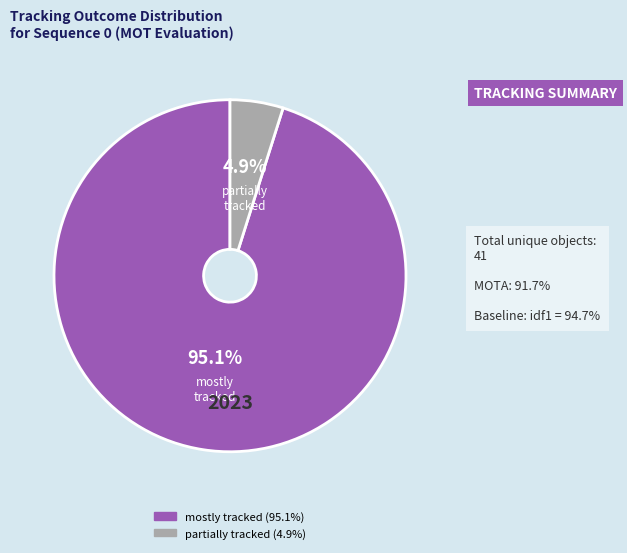

Does any single category account for the majority?

Yes